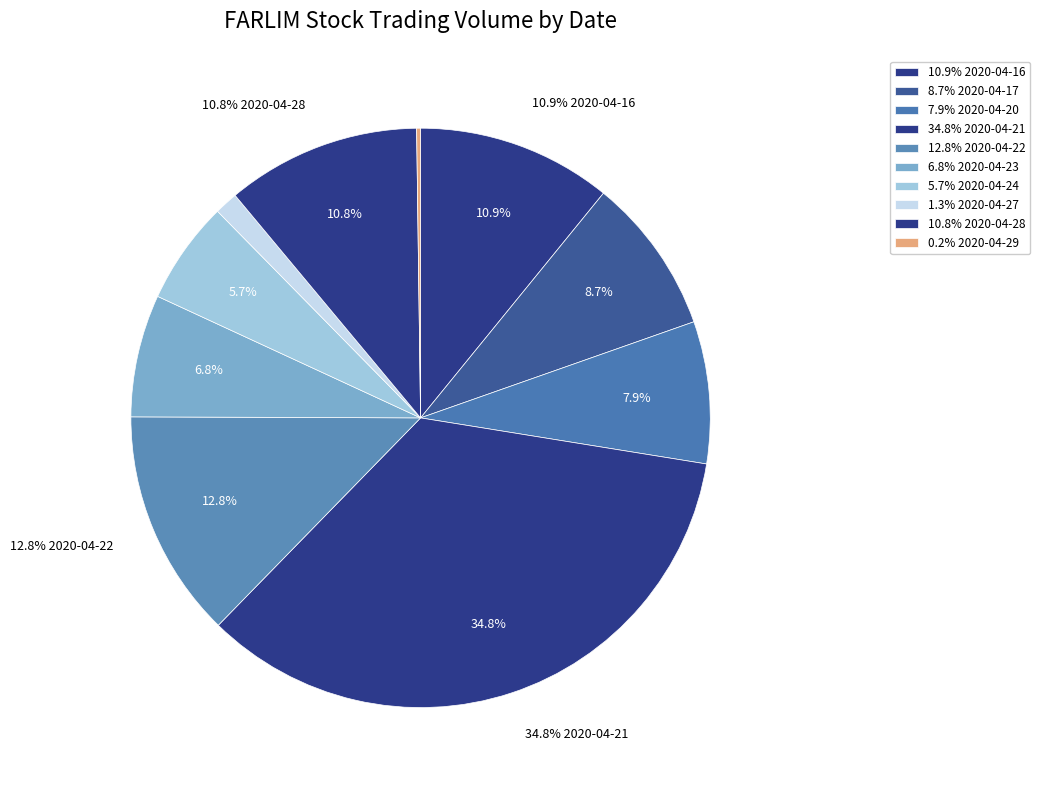

What is the change in value from 2020-04-20 to 2020-04-24?

-47800